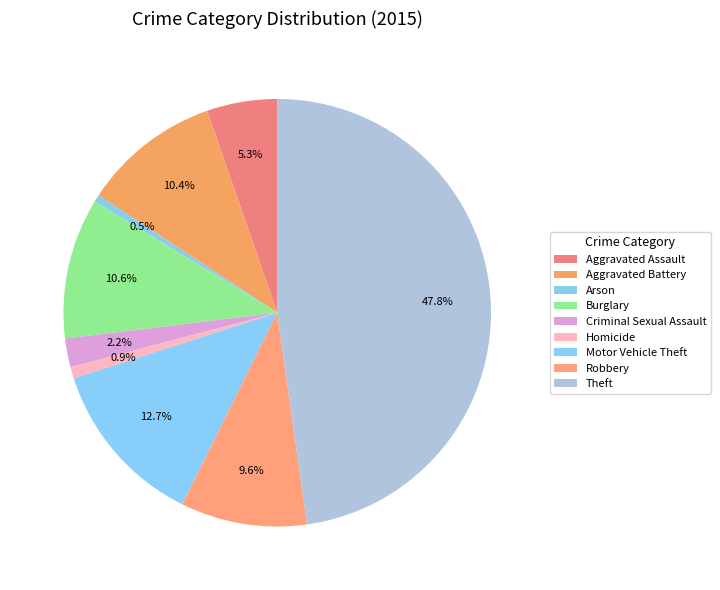

To the nearest percent, what portion does Criminal Sexual Assault represent?

2%